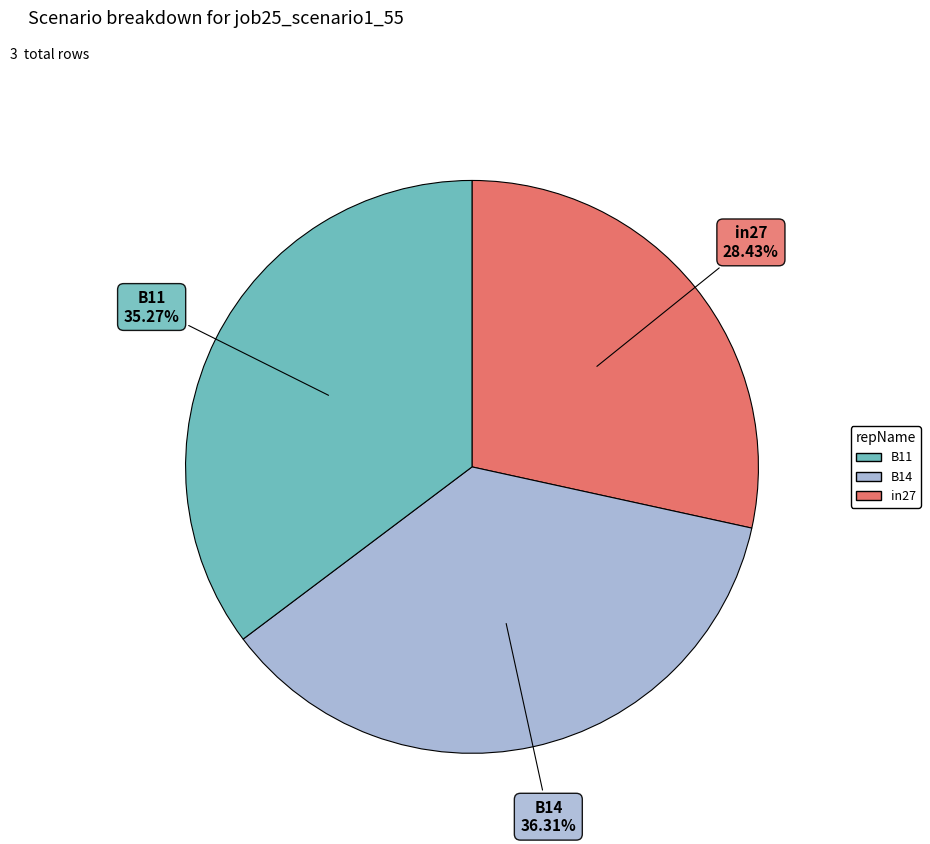

How many segments does this pie chart have?

3